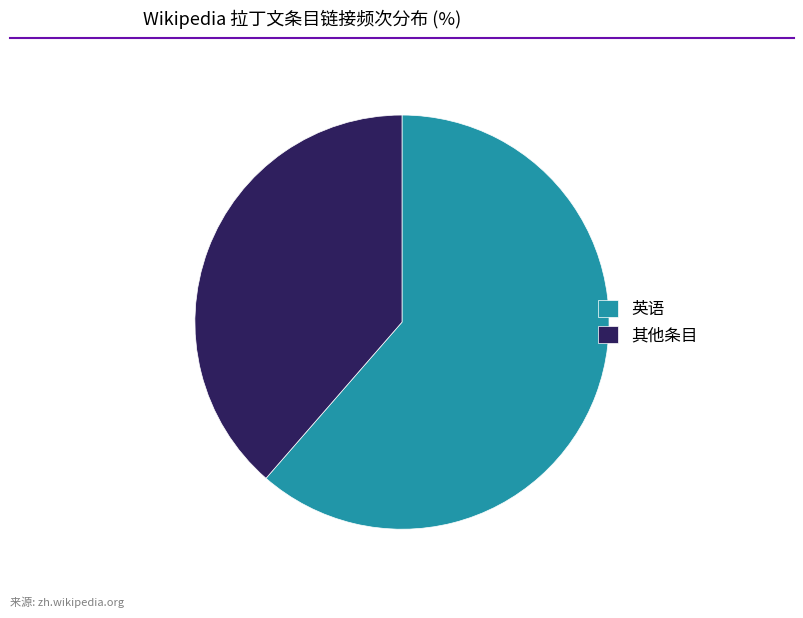

True or false: 英语 accounts for 72% of the total.

False